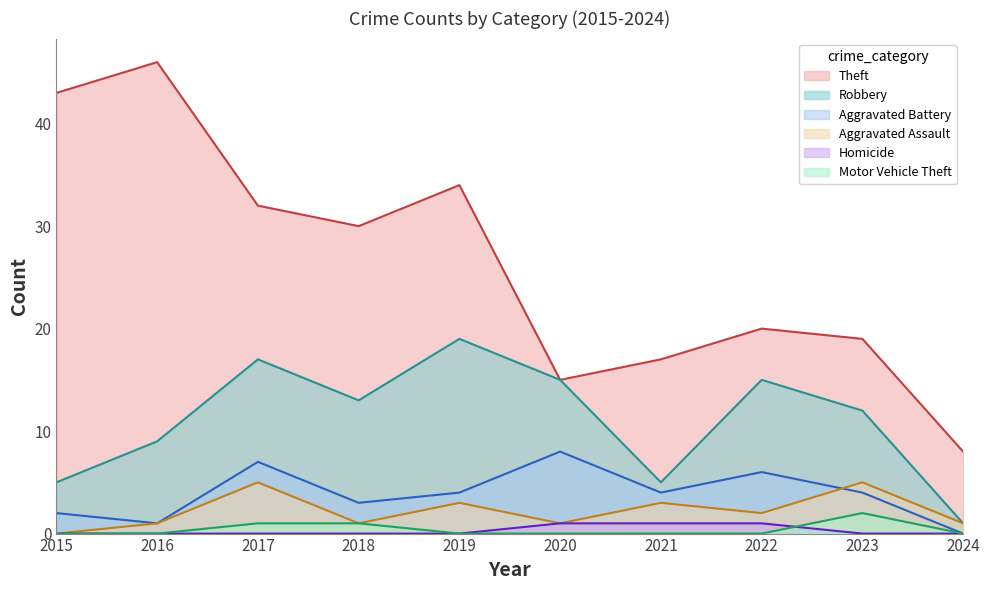

How many lines are shown in the chart?

6